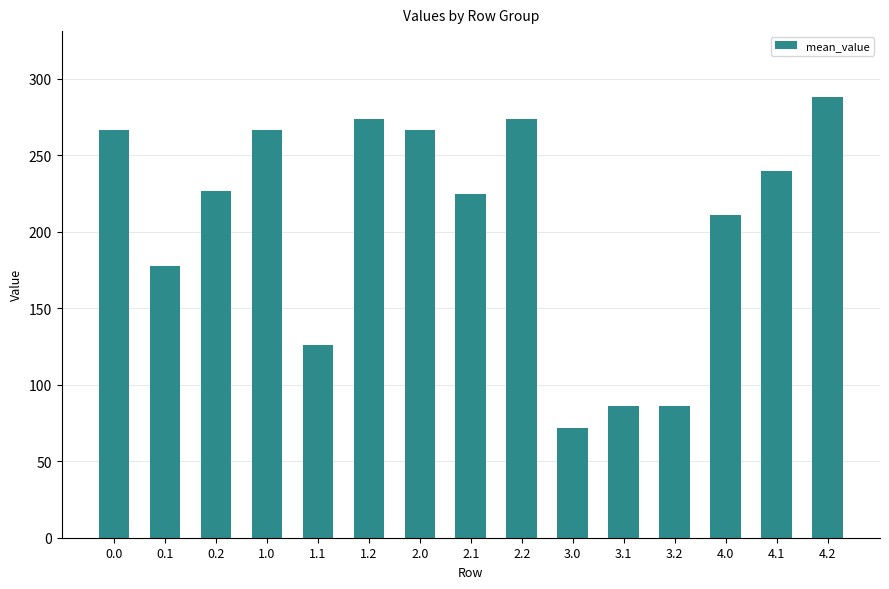

The value at 0.1 is 177.6. True or false?

True